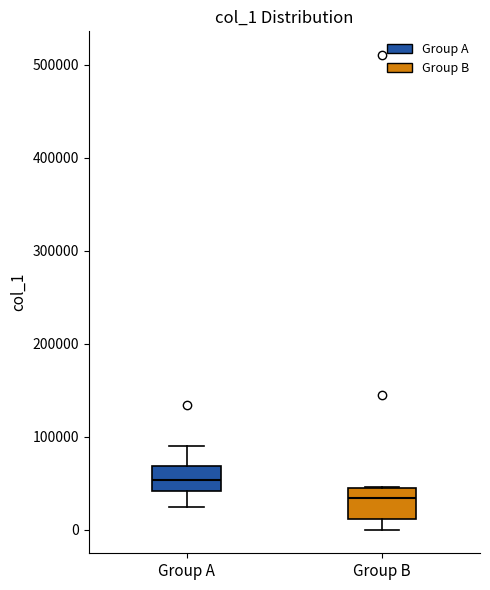

Reading left to right, transcribe this box plot: for each box, give where its median line is, the range the box spans, and where its two whiskers end, as read against the y-axis. The values are not printed on the chart, so give them approximately, as read against the axis.

Group A: median 50000, box 40000 to 70000, whiskers 20000 to 90000
Group B: median 30000, box 10000 to 40000, whiskers 0 to 50000